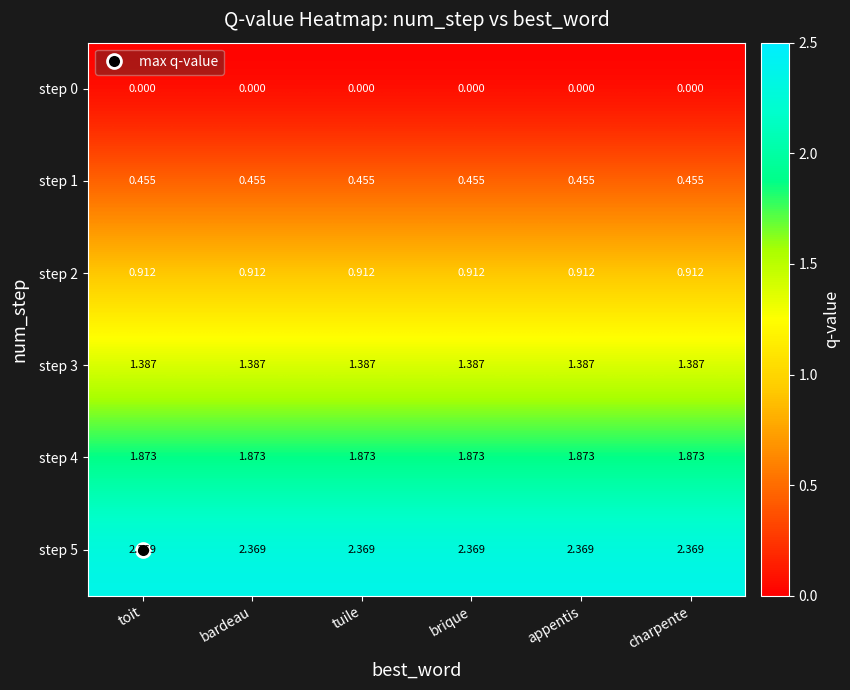

Is the value of step 4 at tuile greater than the value of step 2 at brique?

Yes